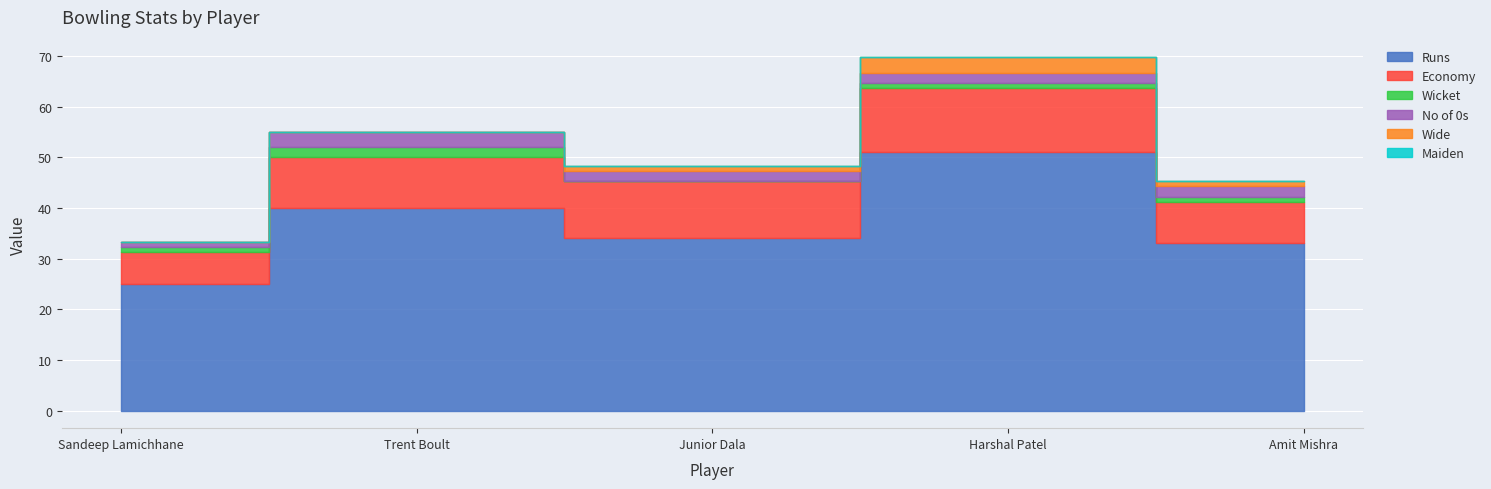

How many lines are shown in the chart?

6